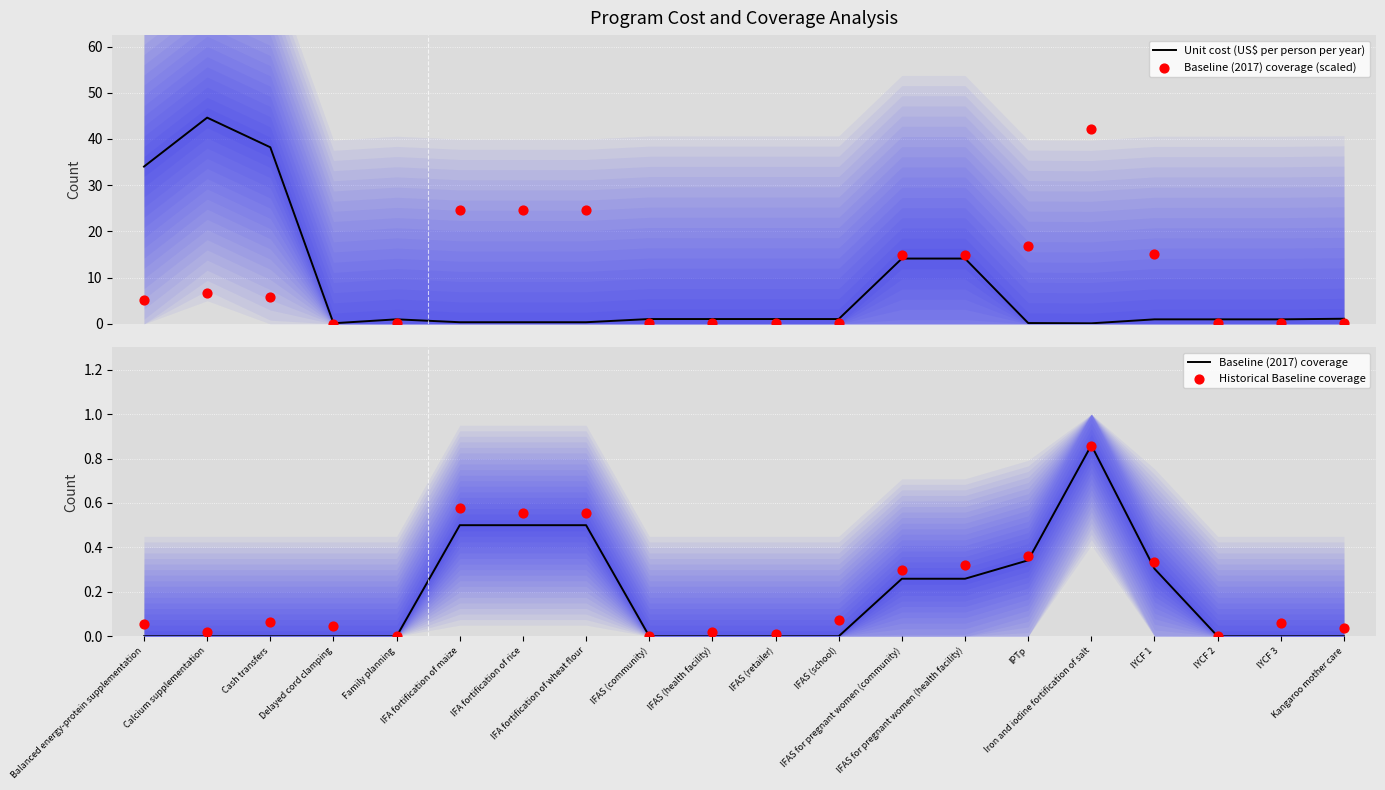

What is the total value across all series at Calcium supplementation?

51.3